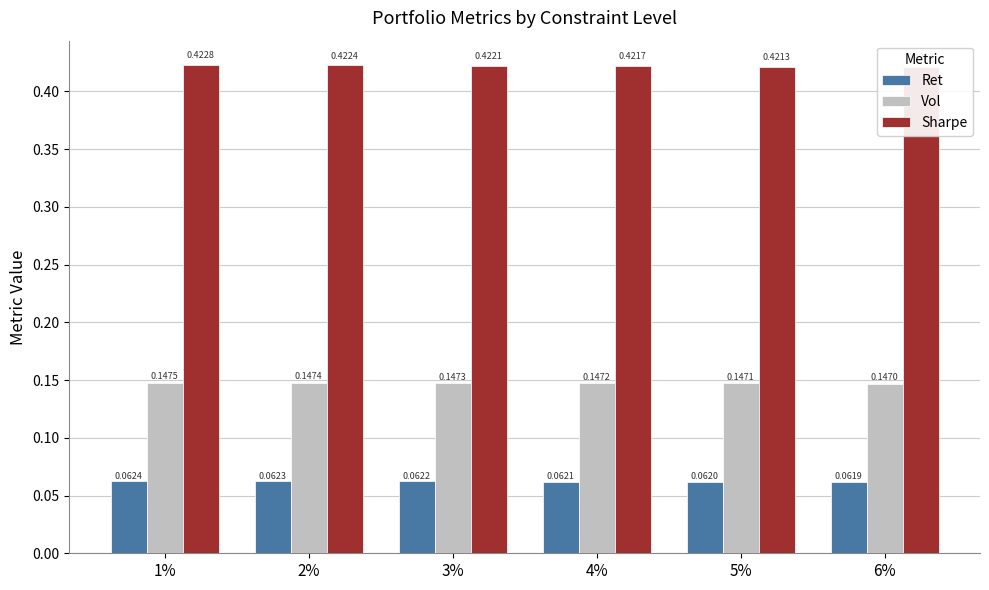

At how many categories does at least one series exceed 0?

6